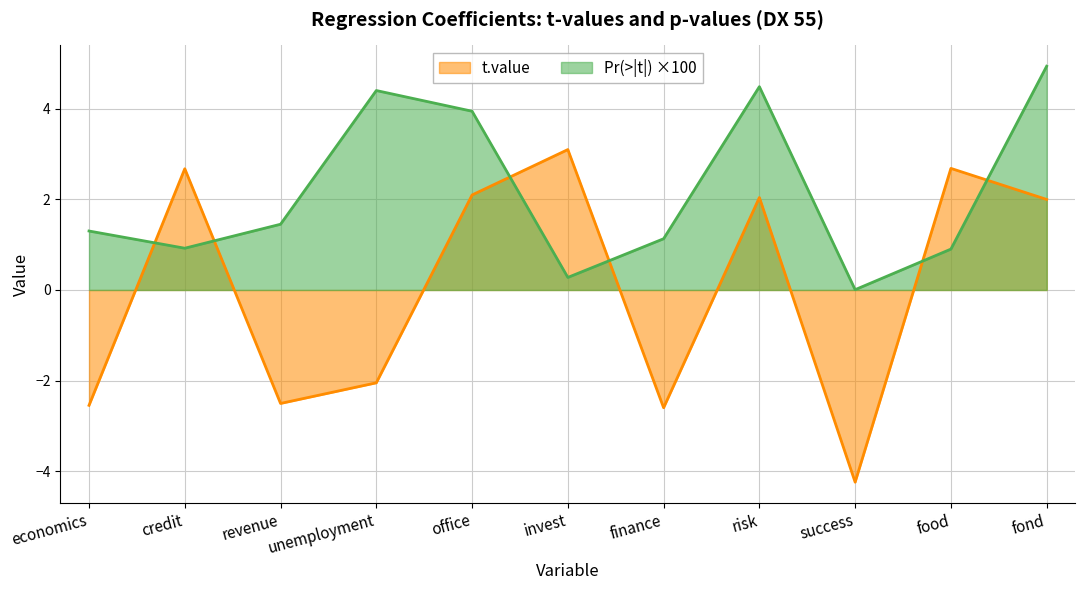

What is the value of the Pr(>|t|) point at the 3rd from the left?

1.5